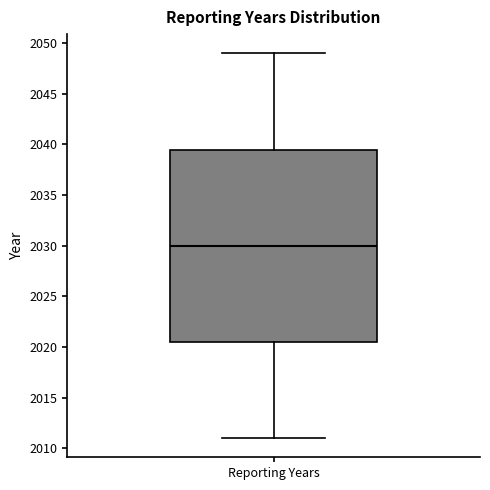

Read this box plot against the y-axis: the position of the median line, the range covered by the box, and the ends of both whiskers. The values are not printed on the chart, so give them approximately, as read against the axis.

median 2030.0, box 2020.5 to 2039.5, whiskers 2011.0 to 2049.0